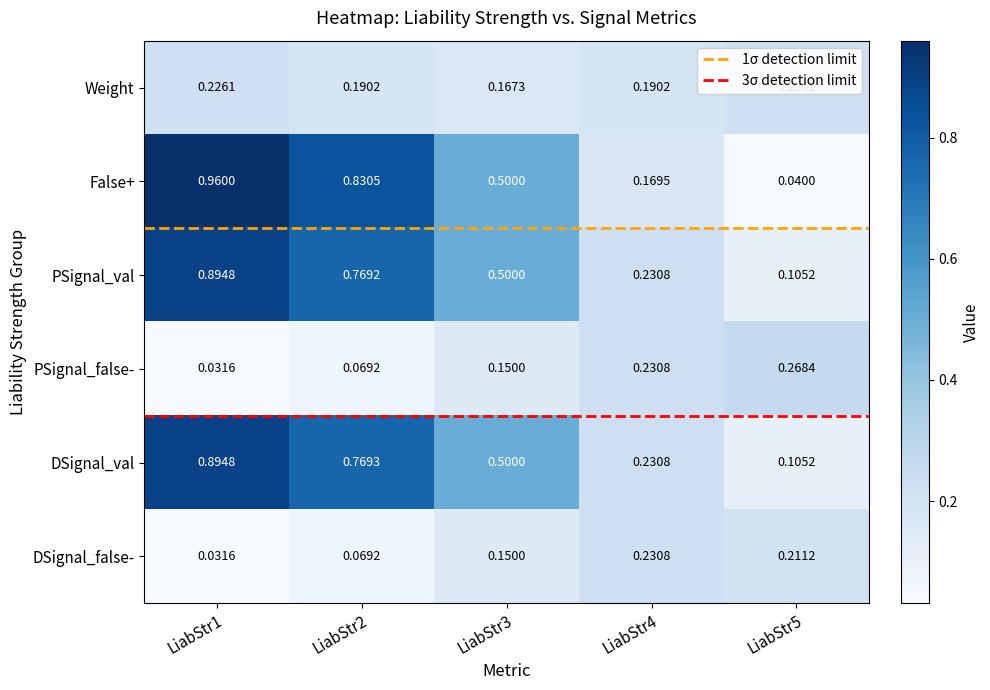

Which series has the largest range (max minus min)?

False+